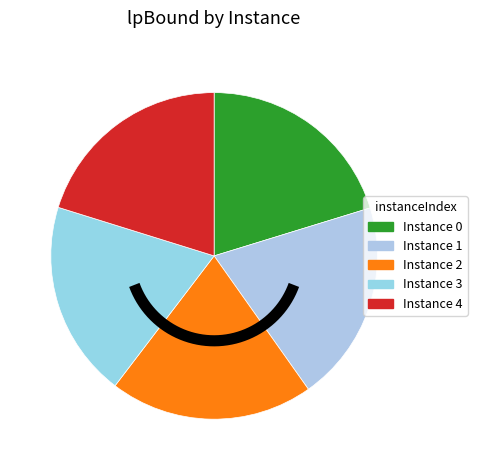

Is the sum of 2 and 1 greater than half?

No